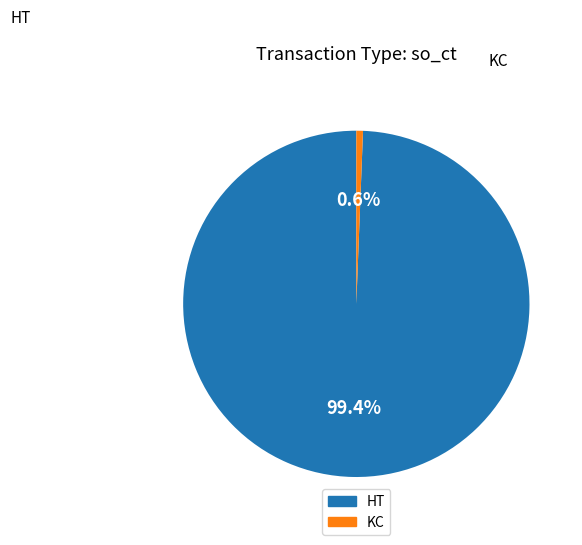

Count the number of slices in the pie.

2